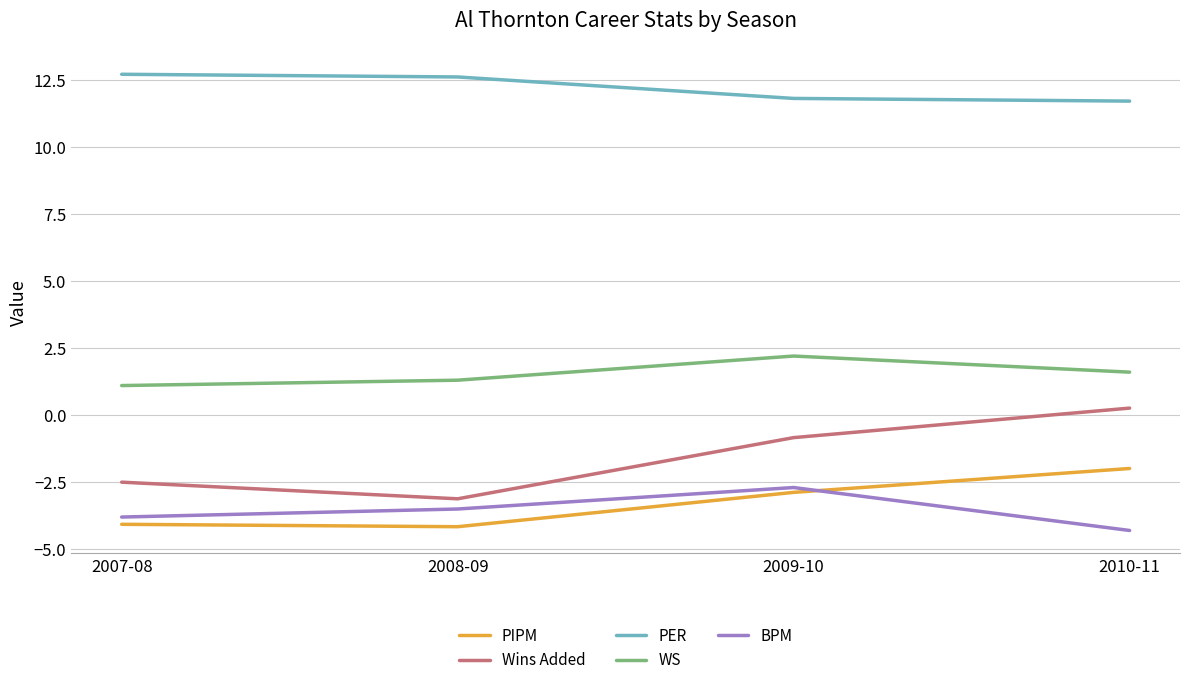

What is the total value across all series at 2008-09?

3.1